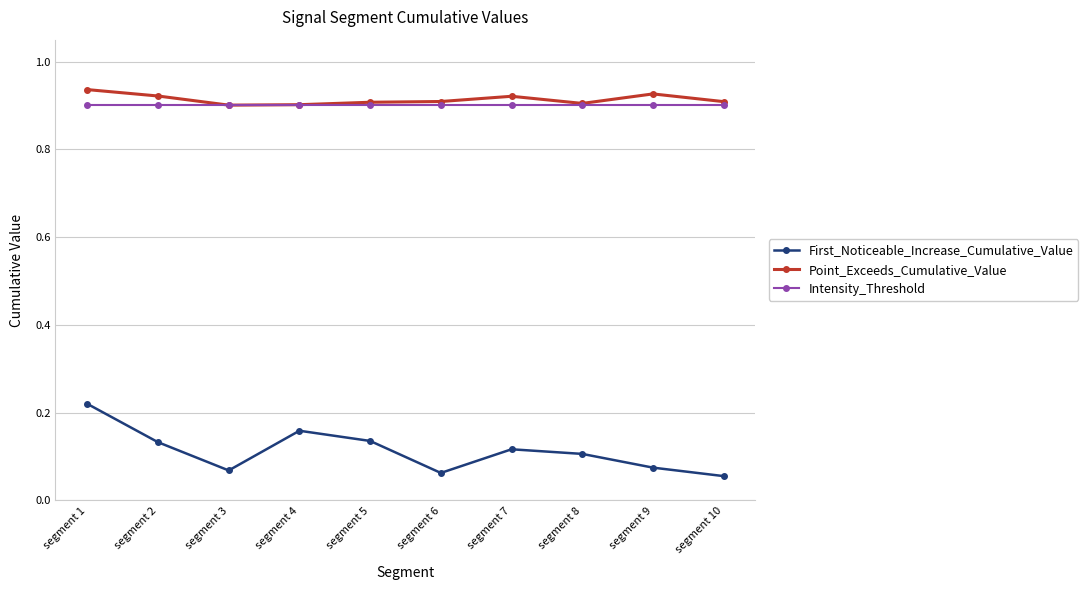

Which series has the widest spread of values?

First_Noticeable_Increase_Cumulative_Value